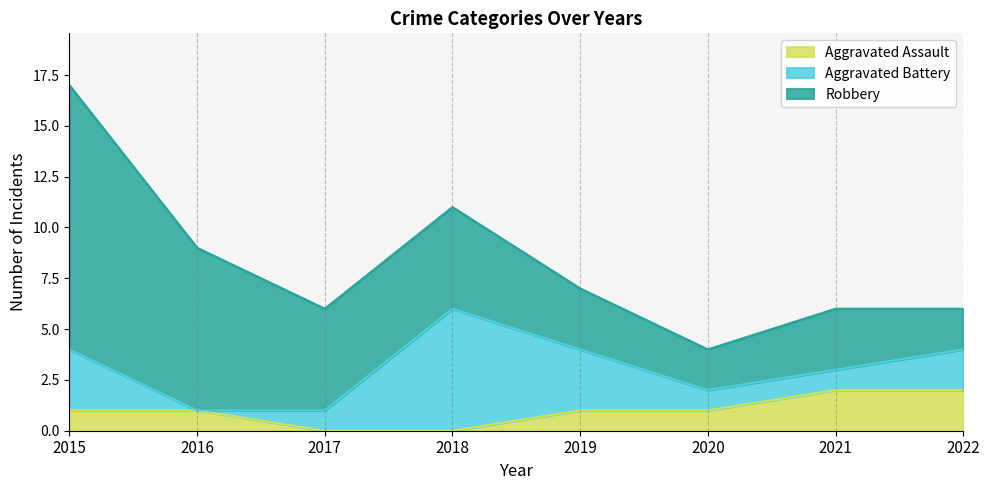

Which series has the largest range (max minus min)?

Robbery